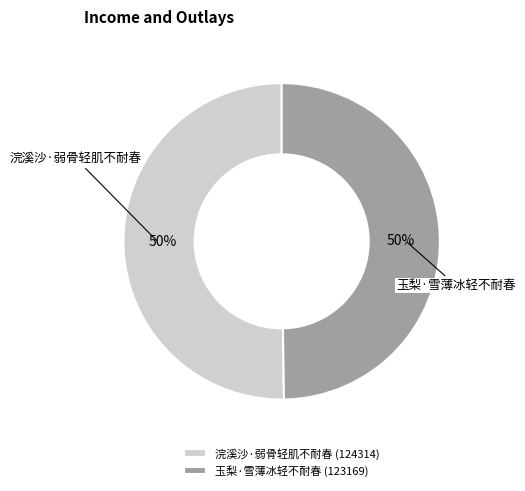

To the nearest percent, what portion does 玉梨·雪薄冰轻不耐春 represent?

50%